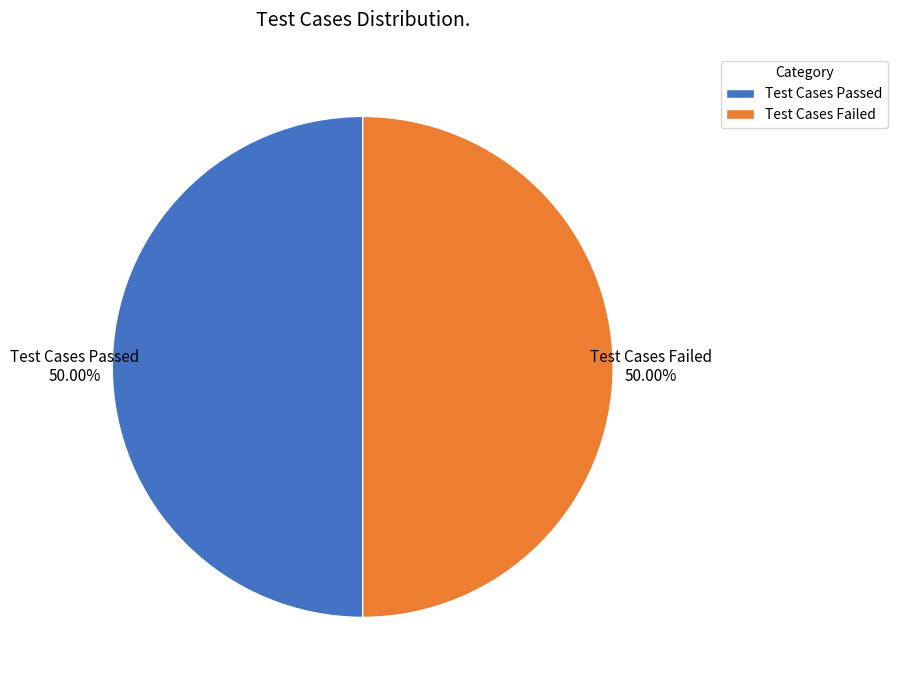

To the nearest percent, what is the combined percentage of Test Cases Passed and Test Cases Failed?

100%